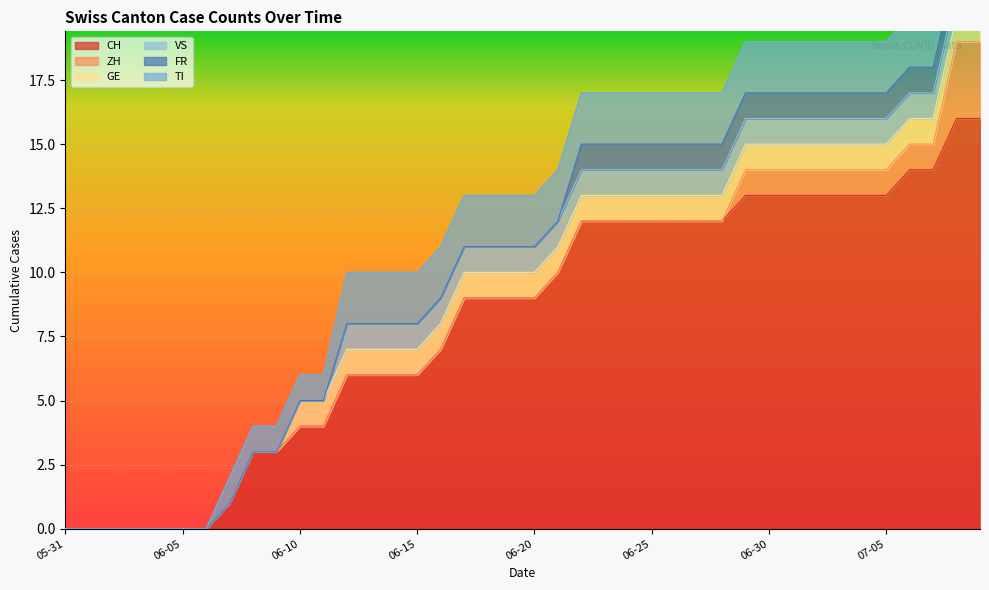

At 2020-06-14, list the series in order from largest to smallest.

CH, TI, GE, VS, ZH, FR